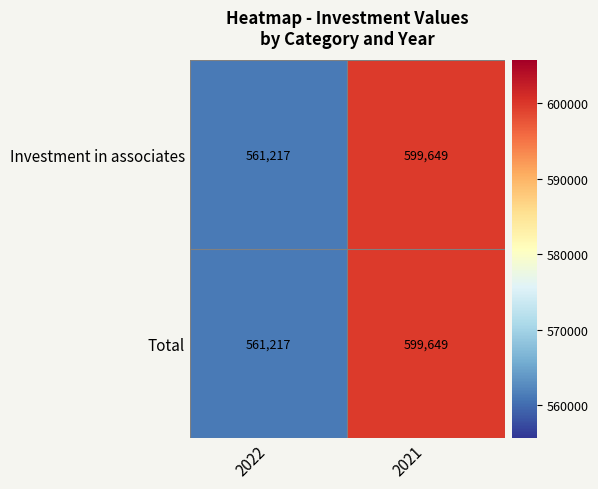

Count the number of data series in this chart.

2